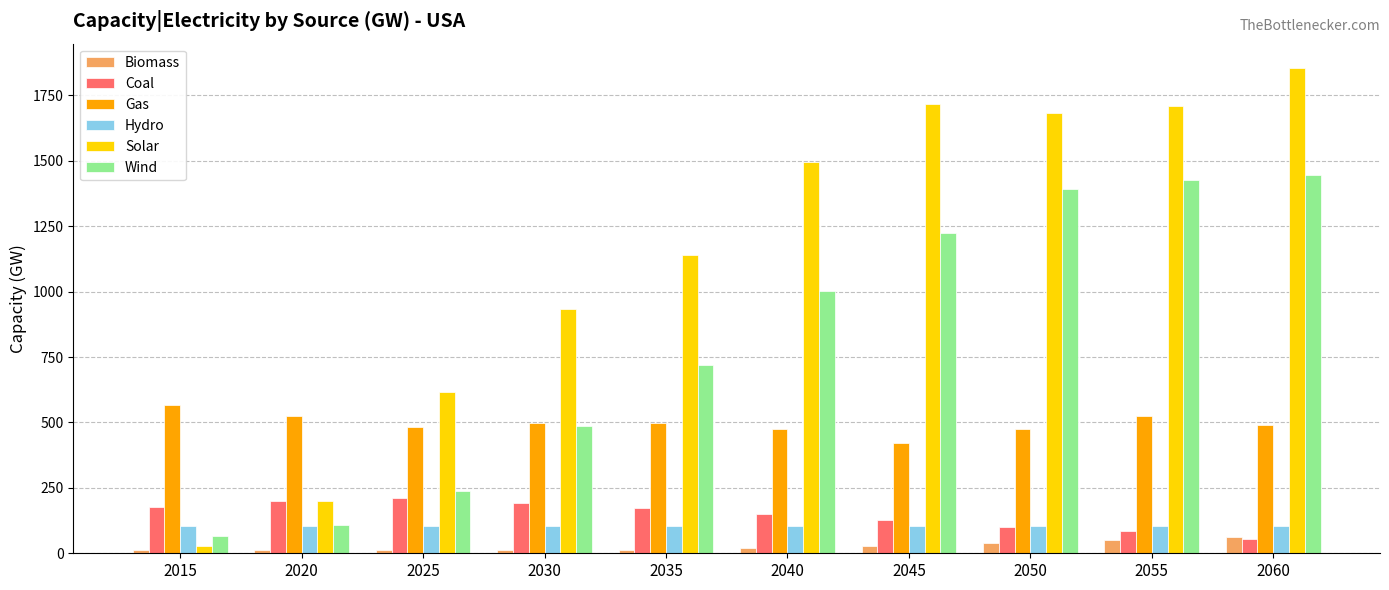

What is the difference between the second highest and minimum values in the Solar series?

1688.9